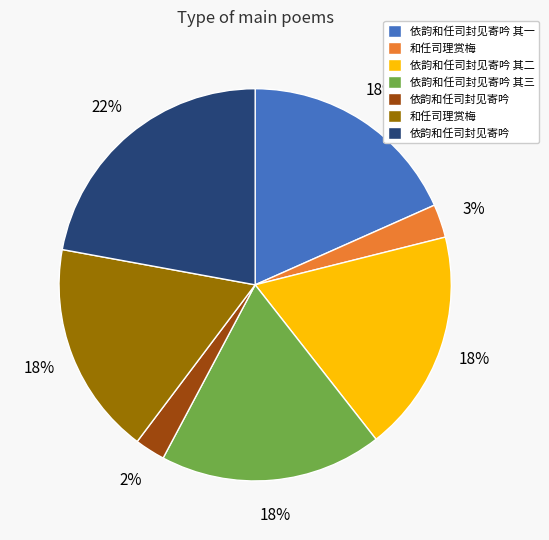

To the nearest percent, what is the average slice percentage?

14%